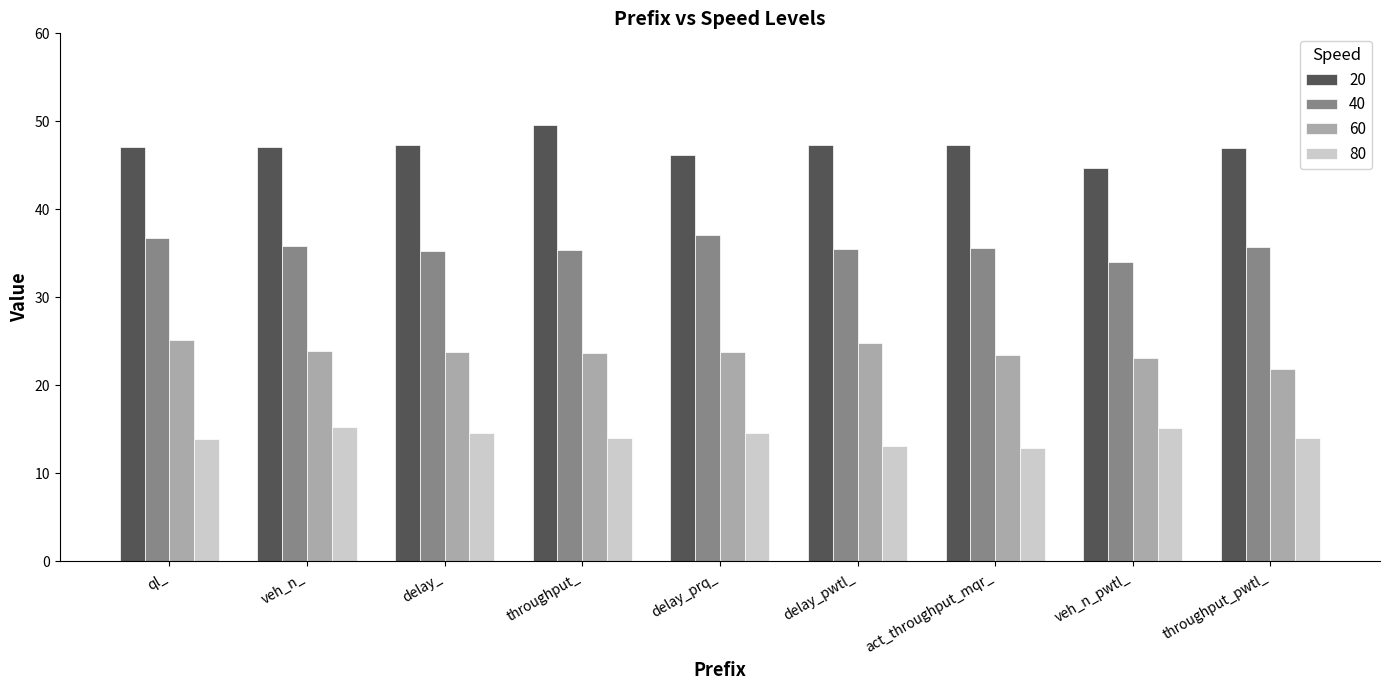

Does the chart contain any negative values?

No